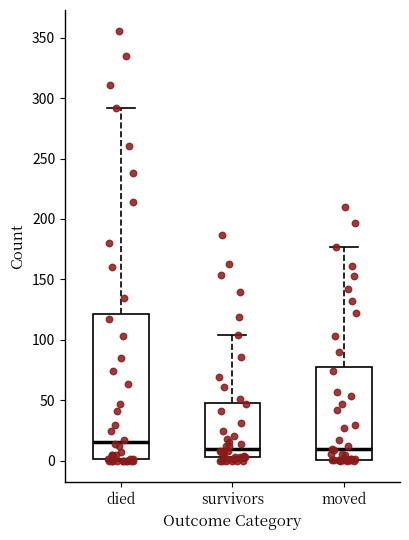

Which box is the tallest, from its lower edge to its upper edge?

died